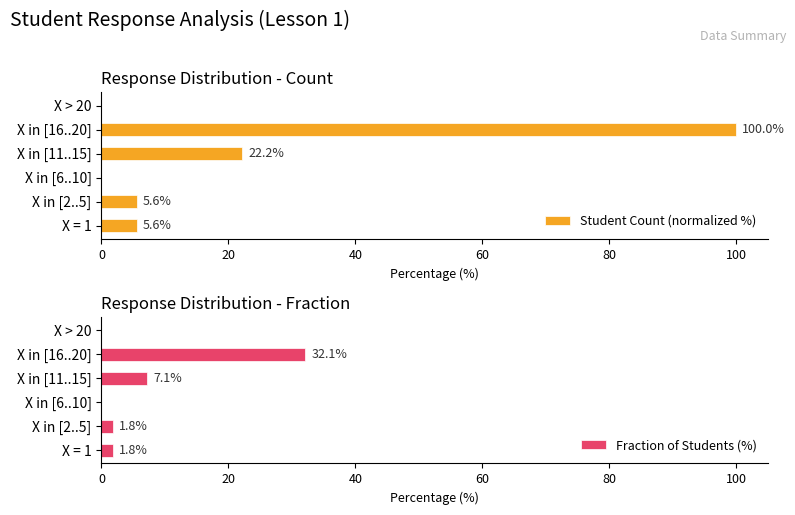

How many data points does each series have?

6